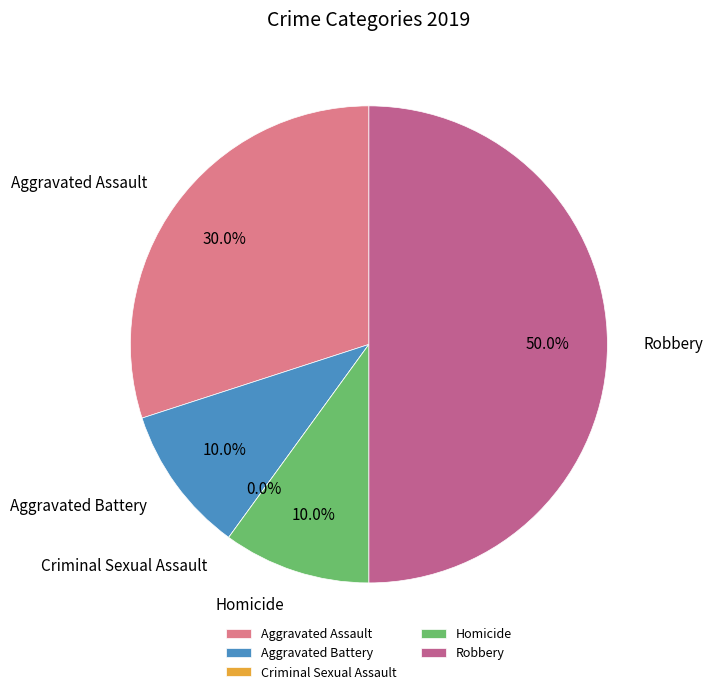

How much of the chart is everything except Criminal Sexual Assault?

100.0%